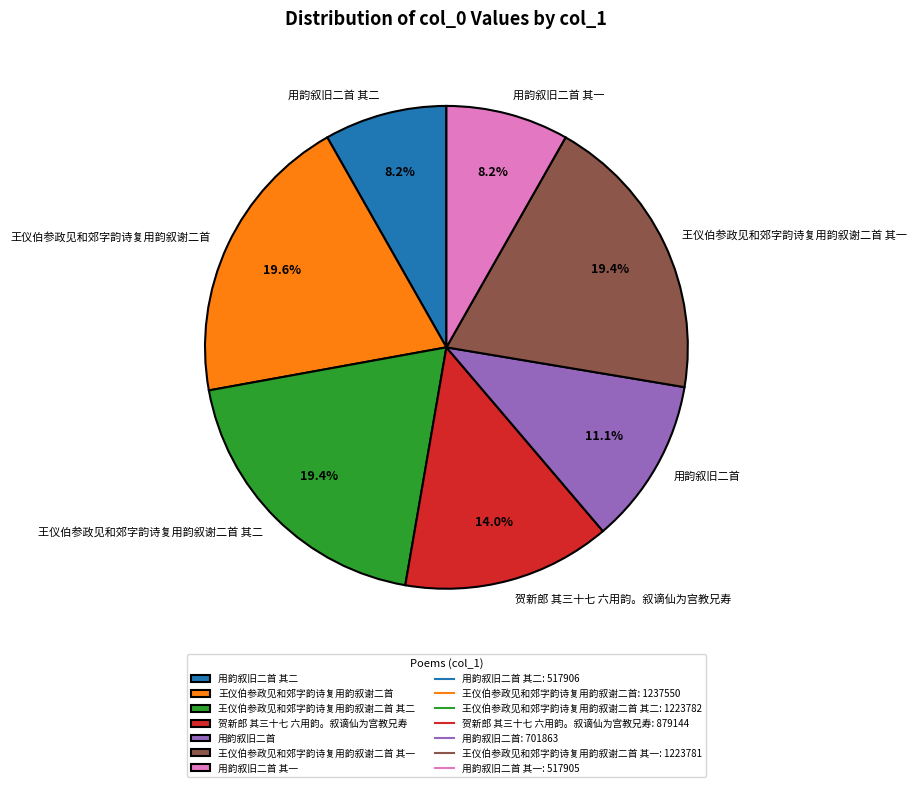

What percentage is NOT represented by 王仪伯参政见和郊字韵诗复用韵叙谢二首 其一?

80.6%